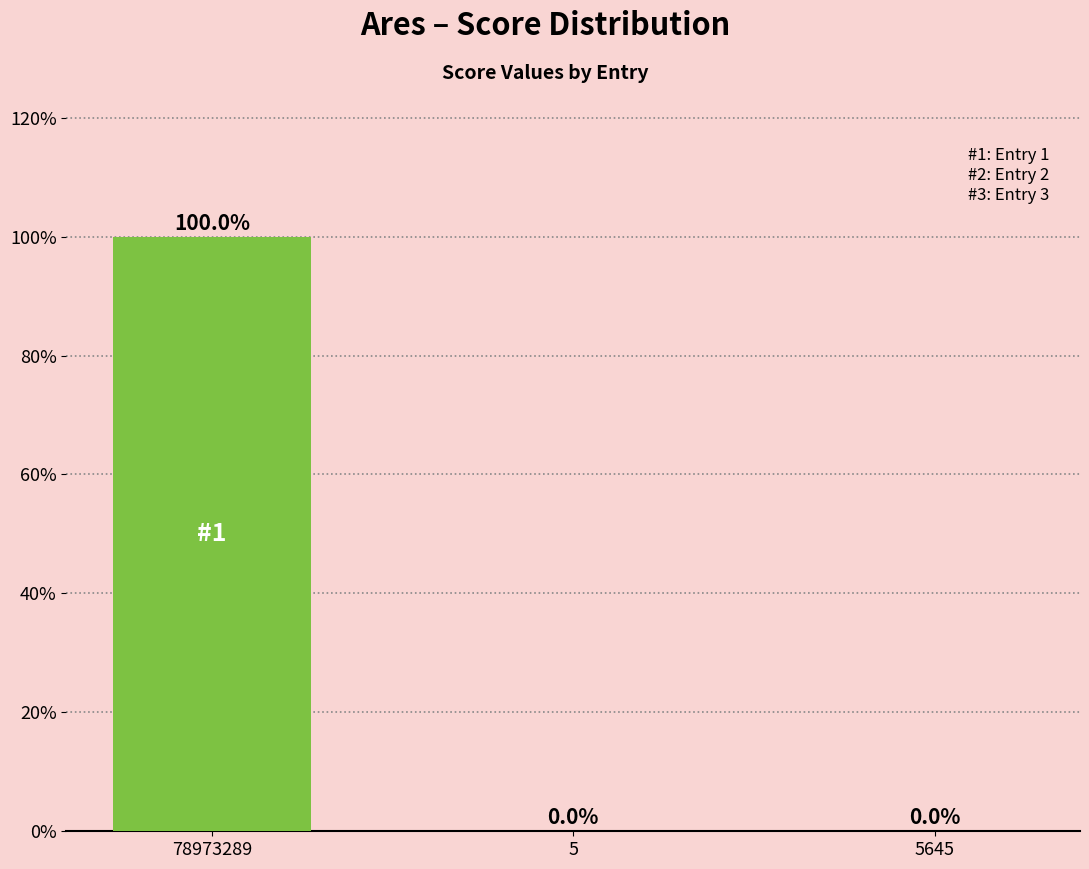

What is the difference between the values at 78973289 and 5?

100.0